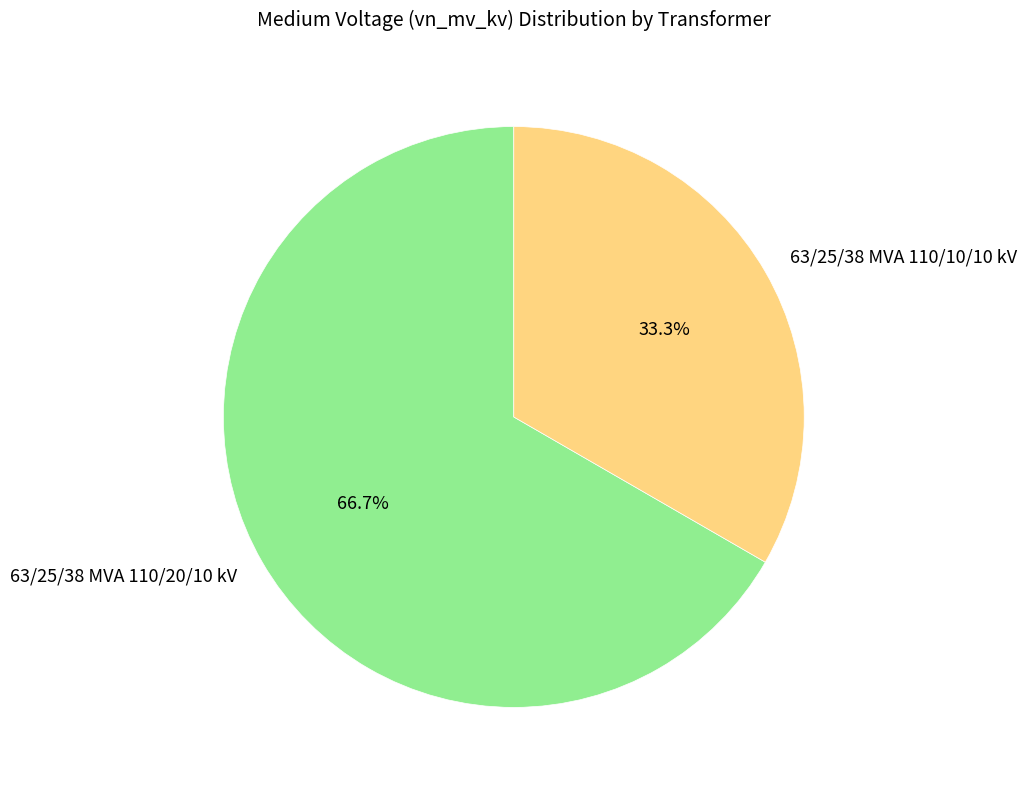

Rank the categories by value from lowest to highest.

63/25/38 MVA 110/10/10 kV, 63/25/38 MVA 110/20/10 kV